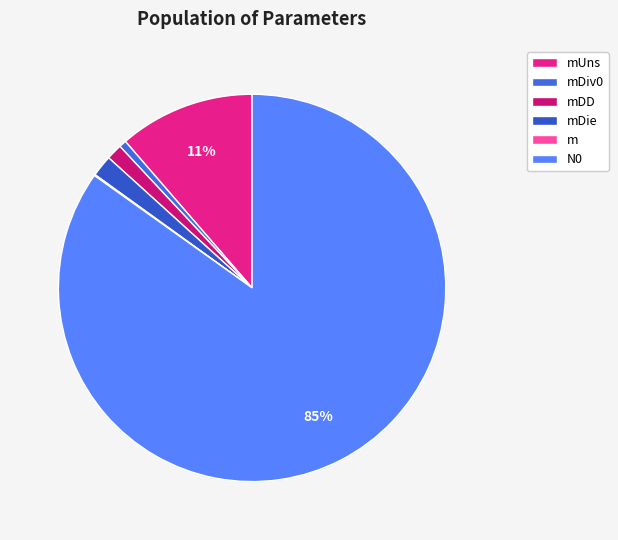

What percentage is NOT represented by m?

99.9%